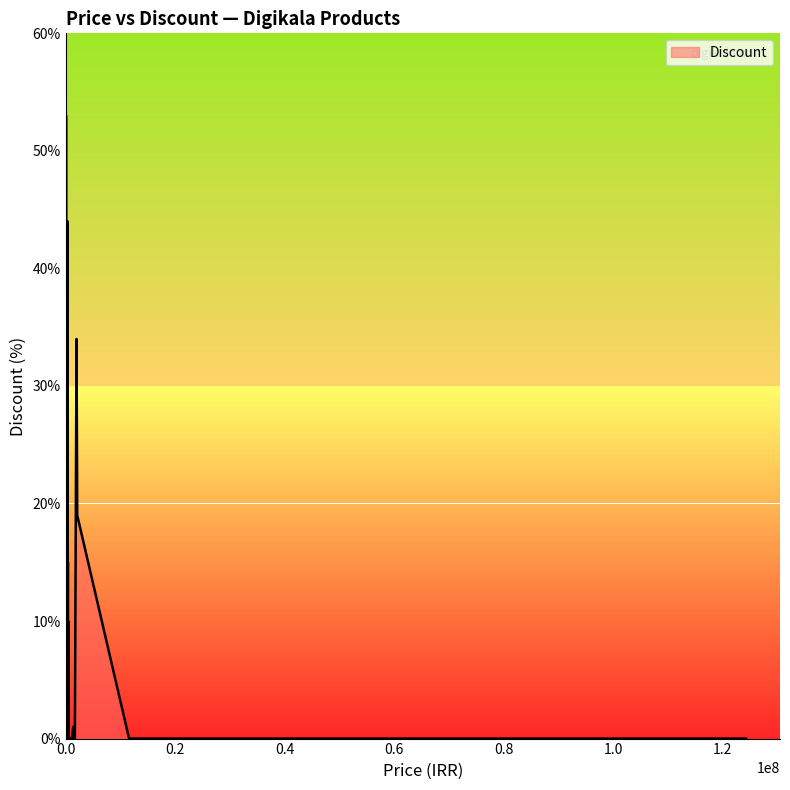

Is it true that the value at 18 is 40?

True